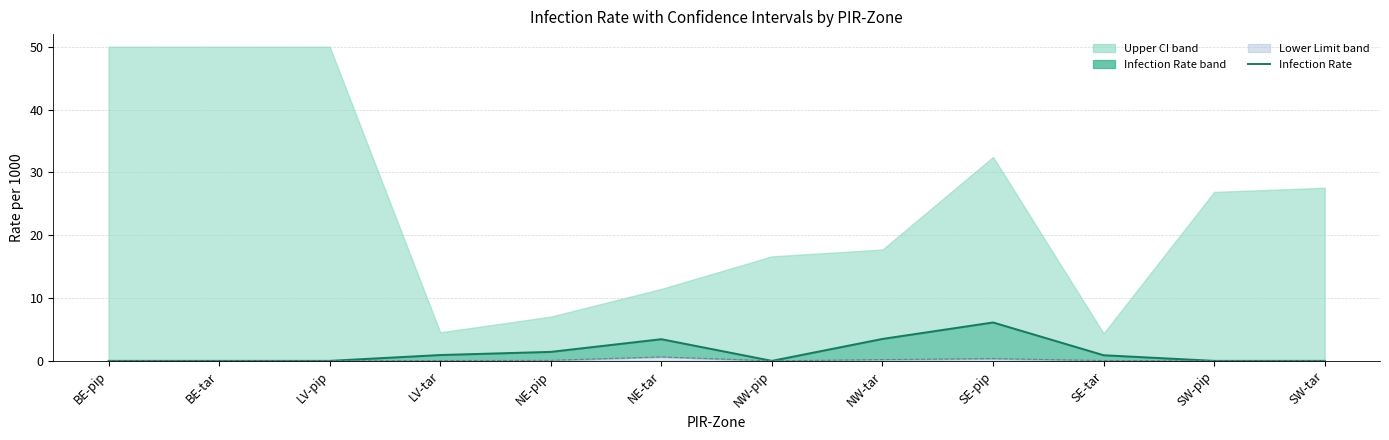

Where is the first local minimum?

NW-pip